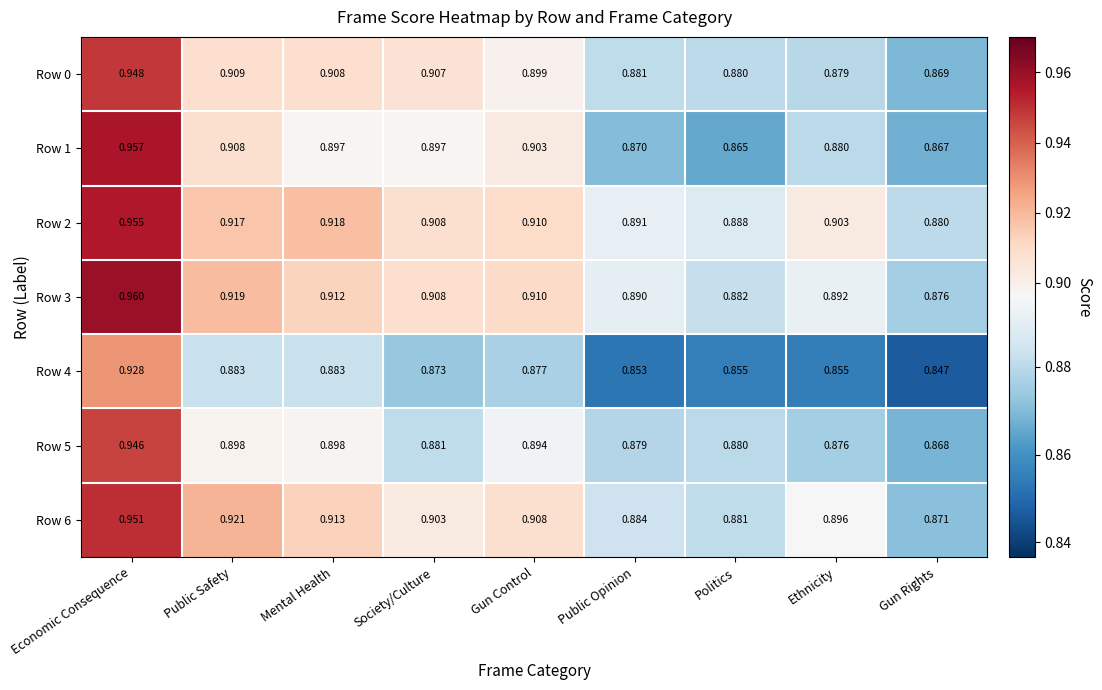

Where is Row 4 nearest to the value 0?

Gun Rights